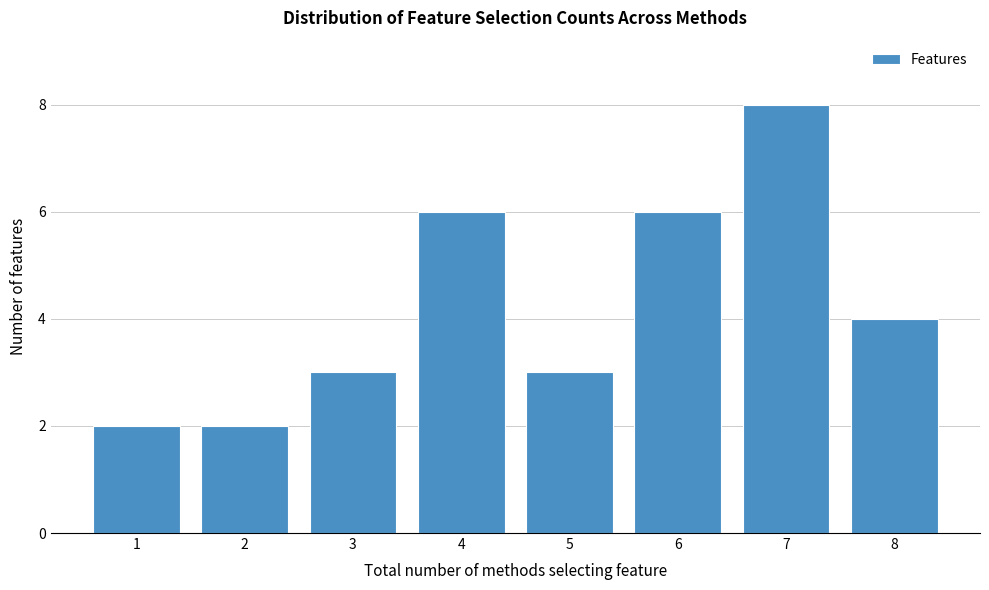

Reading left to right, transcribe this chart: for each bar, give the range it covers on the x-axis and its height. The values are not printed on the chart, so give them approximately, as read against the axis.

0.5 to 1.5: 2
1.5 to 2.5: 2
2.5 to 3.5: 3
3.5 to 4.5: 6
4.5 to 5.5: 3
5.5 to 6.5: 6
6.5 to 7.5: 8
7.5 to 8.5: 4